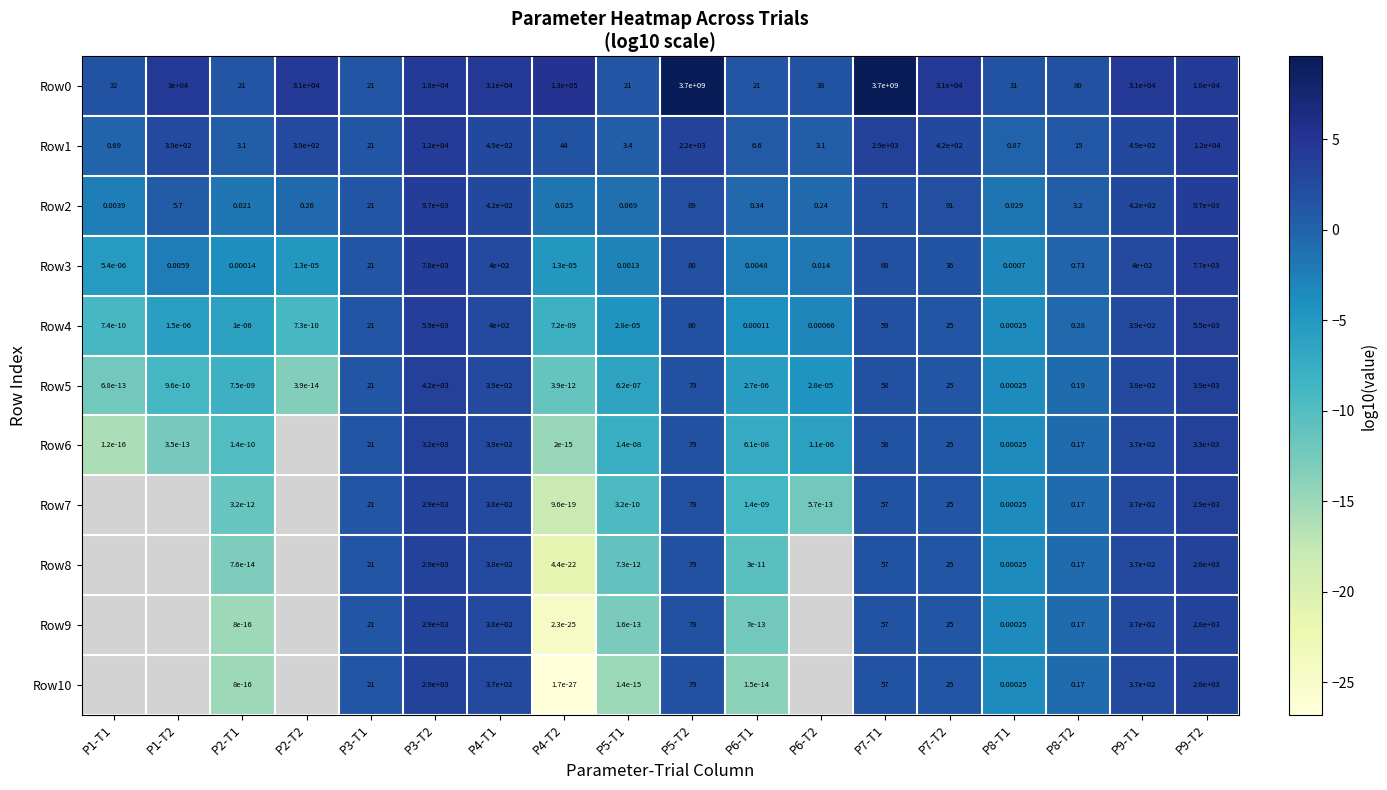

Is the value of Row2 at P1-T2 greater than the value of Row10 at P4-T2?

Yes